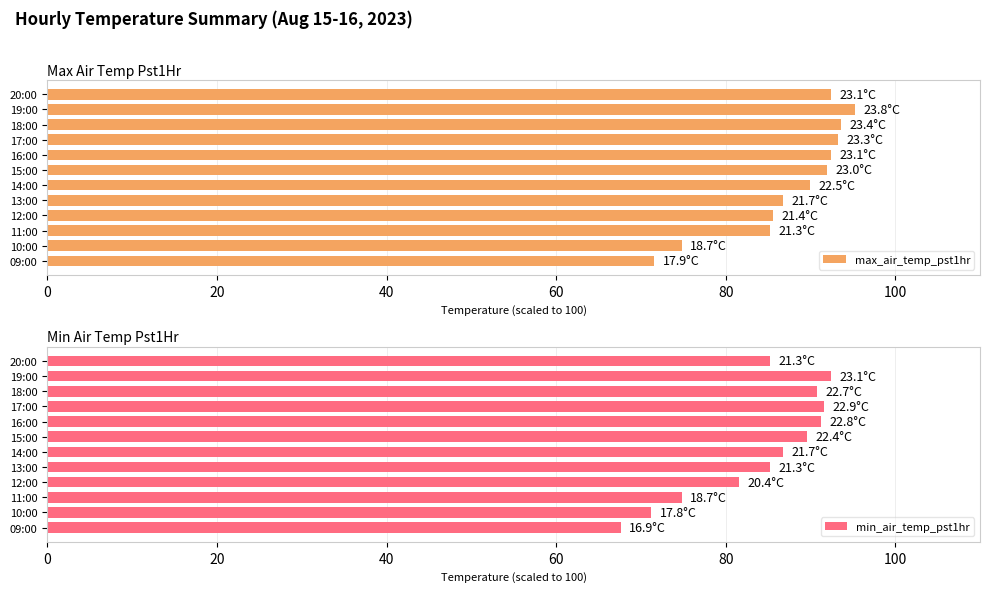

The value of min_air_temp_pst1hr at 18:00 is 90.8. True or false?

True